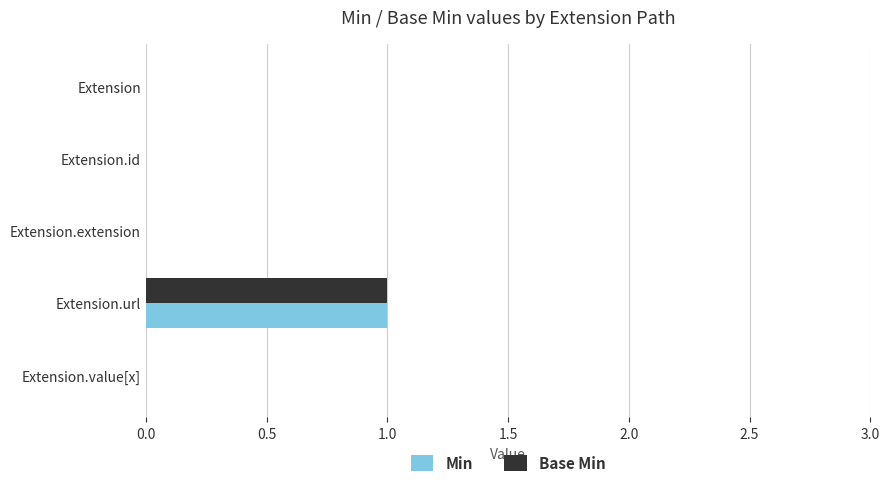

True or false: Min has a value of 0 at Extension.url.

False